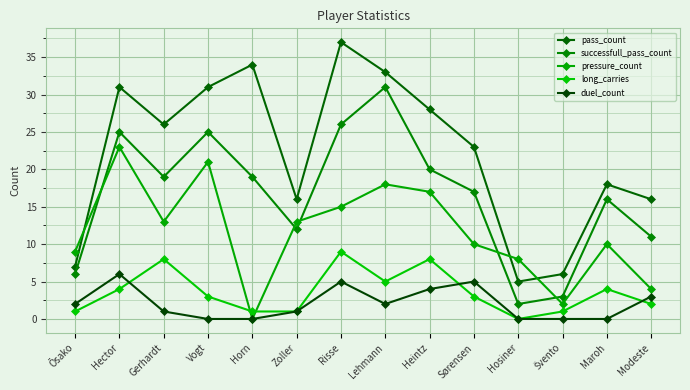

How many series are shown in this chart?

5